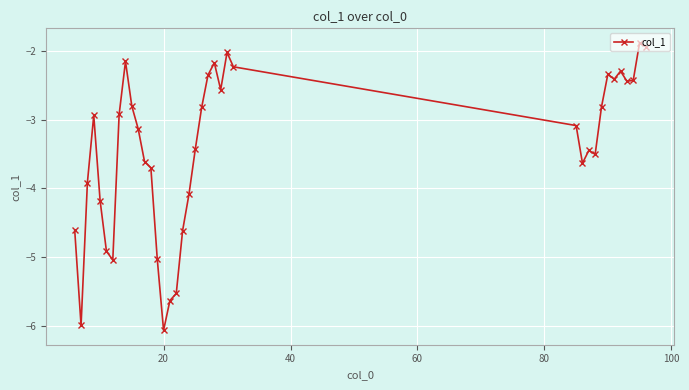

What is the value of the 28th point from the left?

-3.6